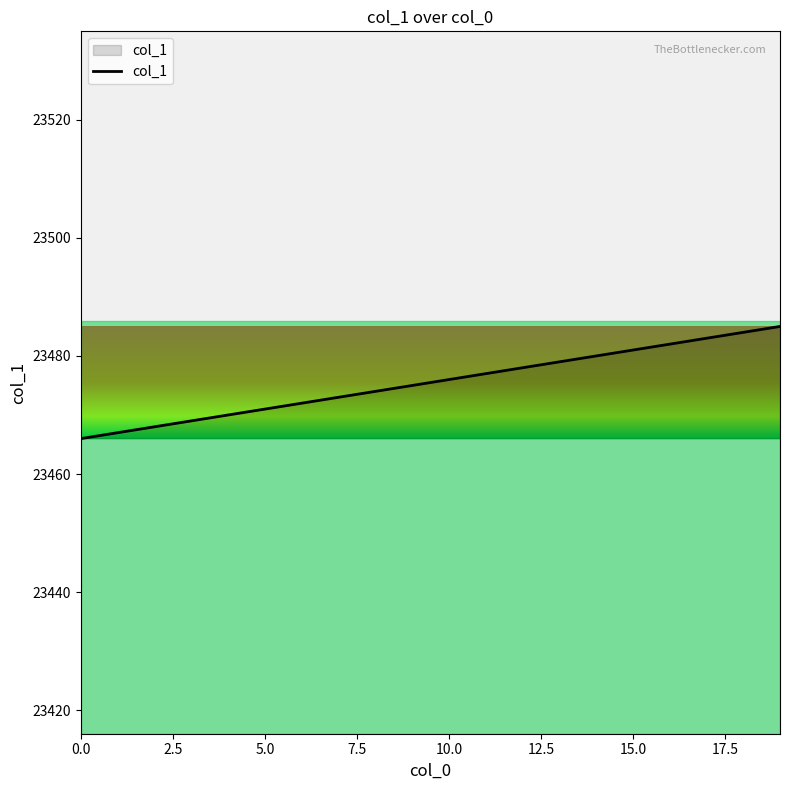

What is the difference between the maximum and minimum values?

19